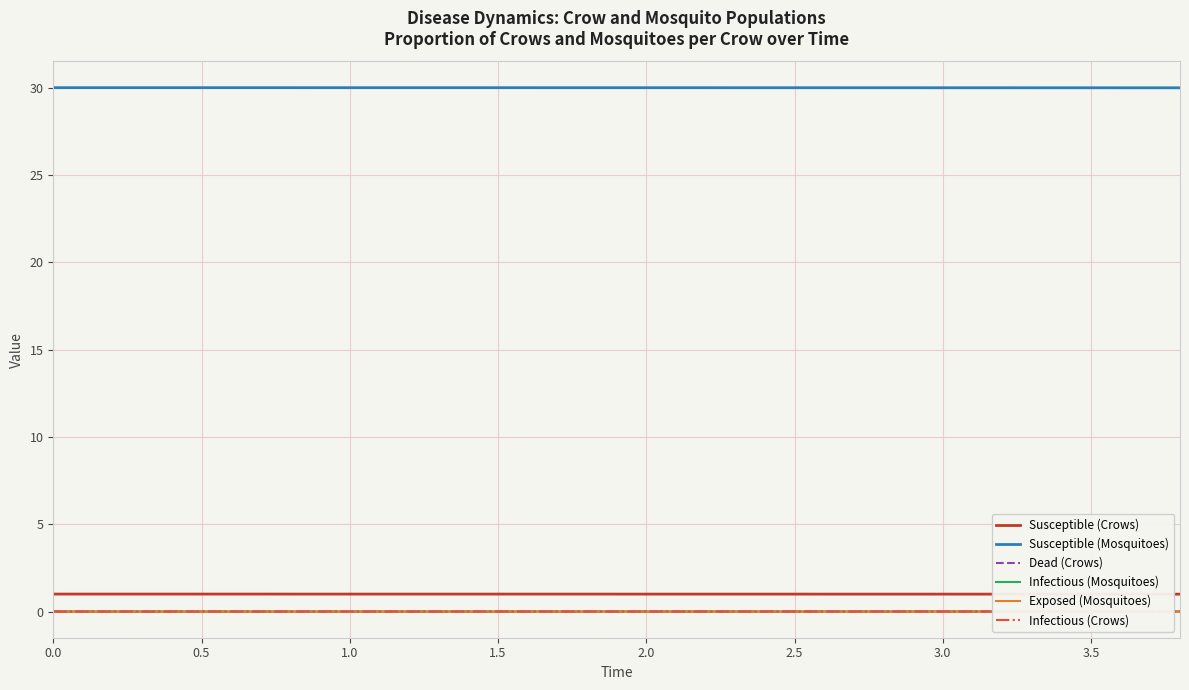

Which series has the widest spread of values?

Susceptible (Mosquitoes)